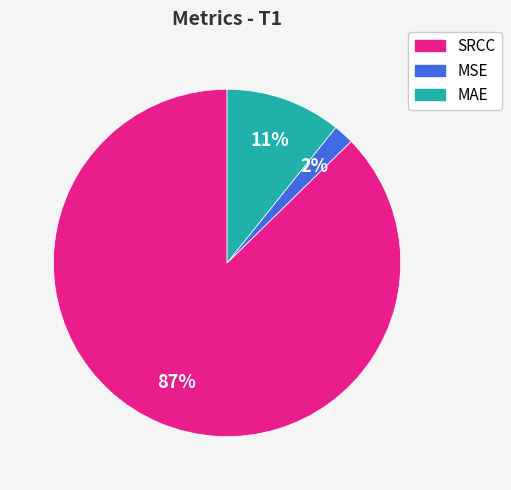

To the nearest percent, what is the difference between the largest and smallest slice percentages?

85%